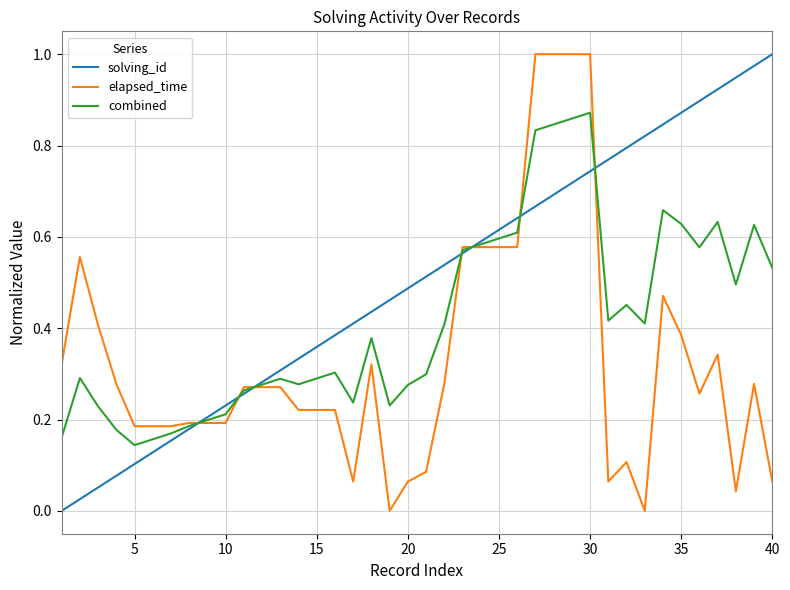

True or false: solving_id and elapsed_time intersect in this chart.

True